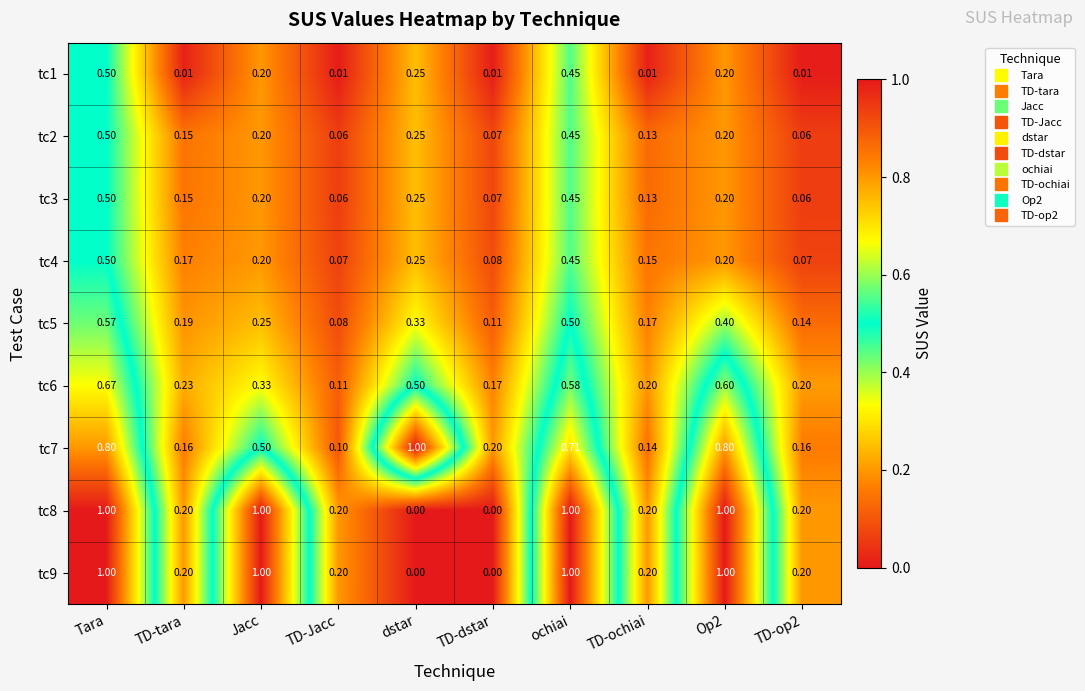

At which category is the sum across all series the highest?

Tara